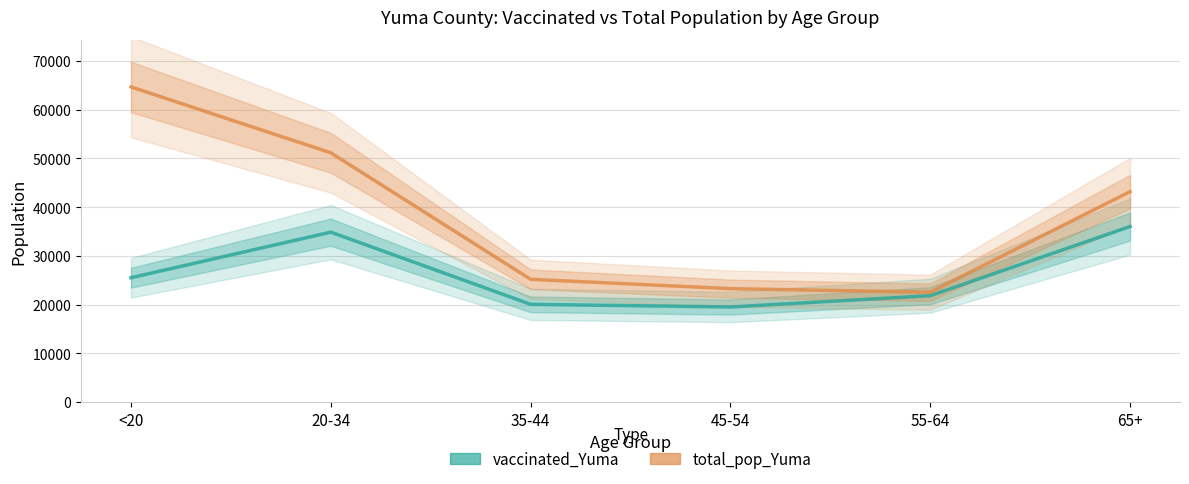

What position from the right is 20-34?

5